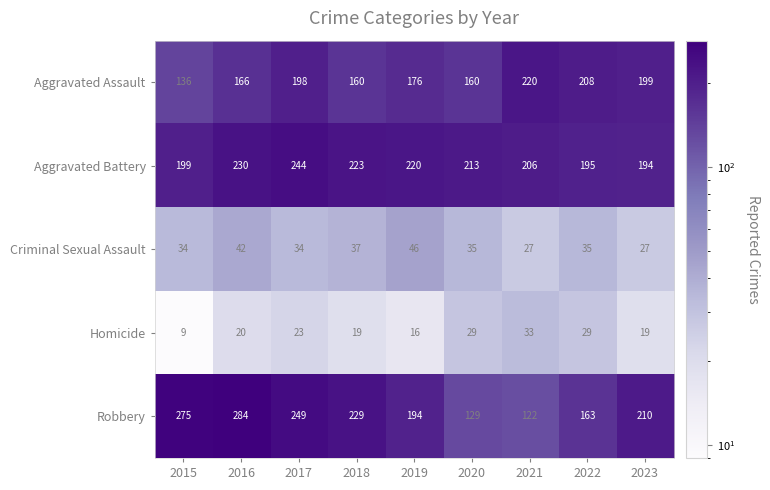

What is the greatest value displayed?

284